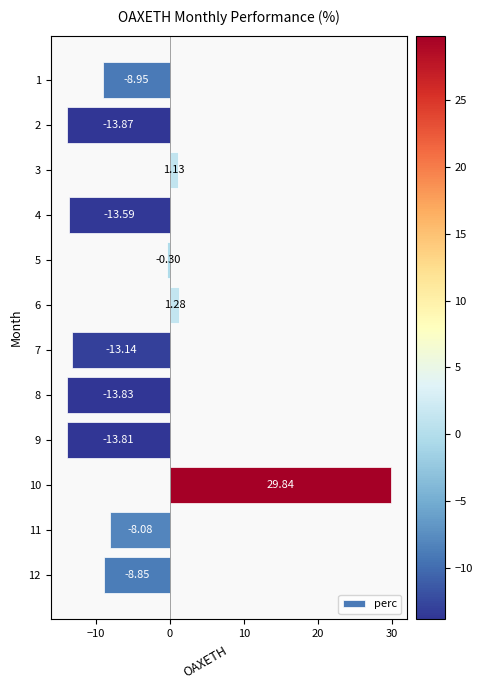

What is the average value?

-5.2